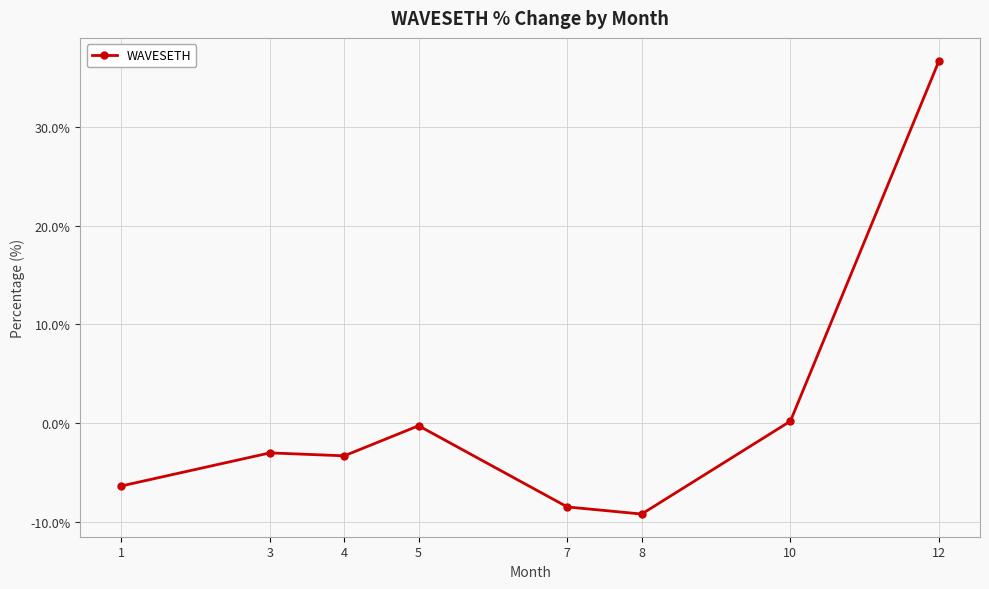

Does the chart display data point markers on the line(s)?

Yes